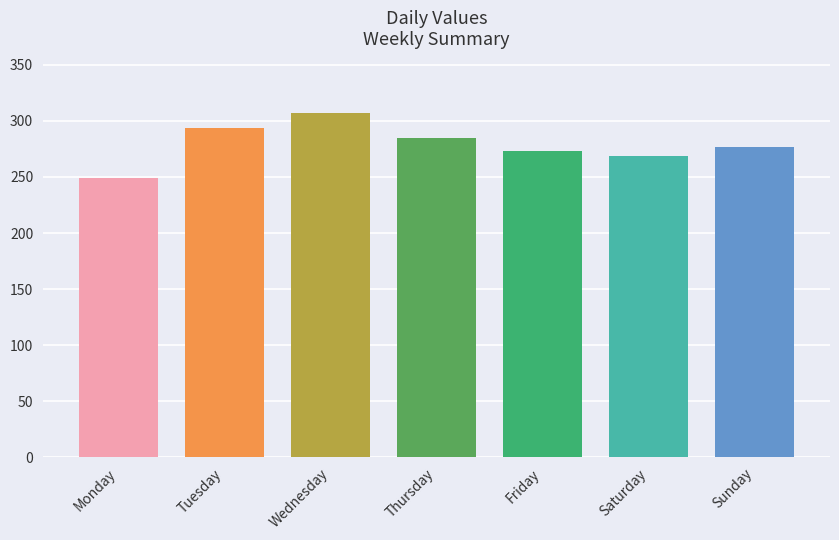

List the labels in order of value, largest first.

Wednesday, Tuesday, Thursday, Sunday, Friday, Saturday, Monday